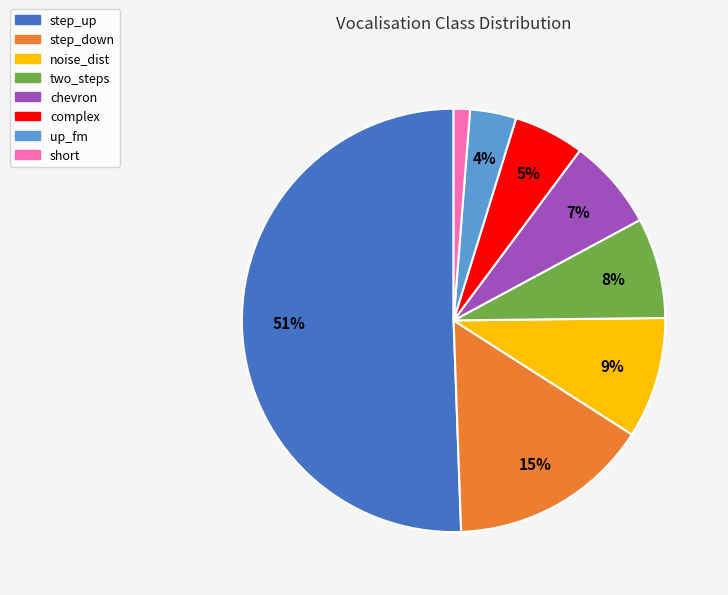

To the nearest percent, what is the average slice percentage?

12%